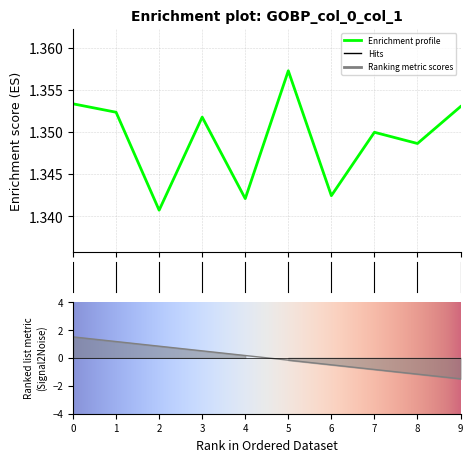

What is the value of the 1st point from the left?

1.4